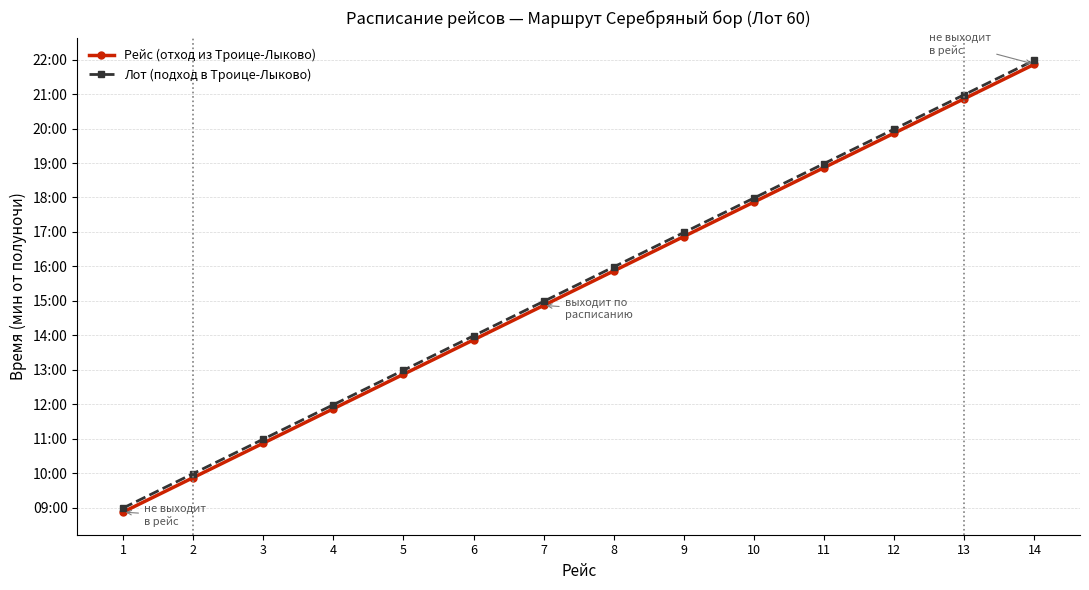

The value of Рейс (отход из Троице-Лыково) at 5 is 772. True or false?

True